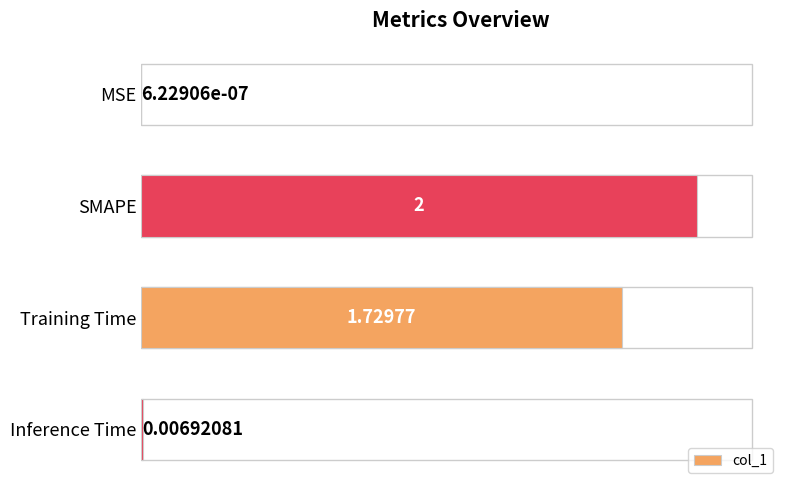

Are the bars grouped side by side (vs. stacked)?

No